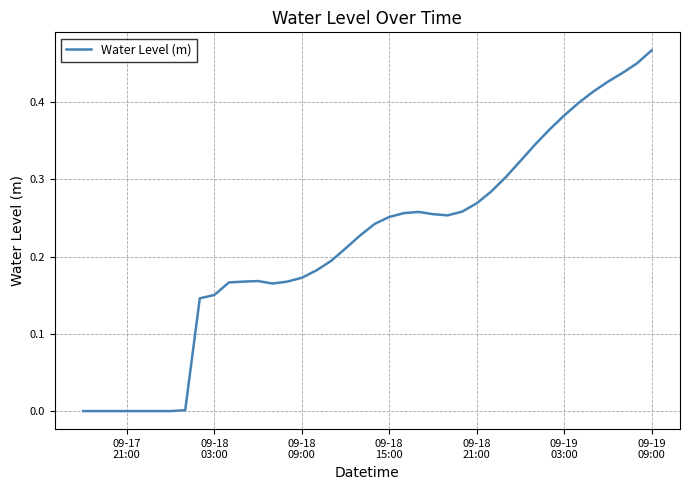

Is this an area chart (filled region under the line)?

No